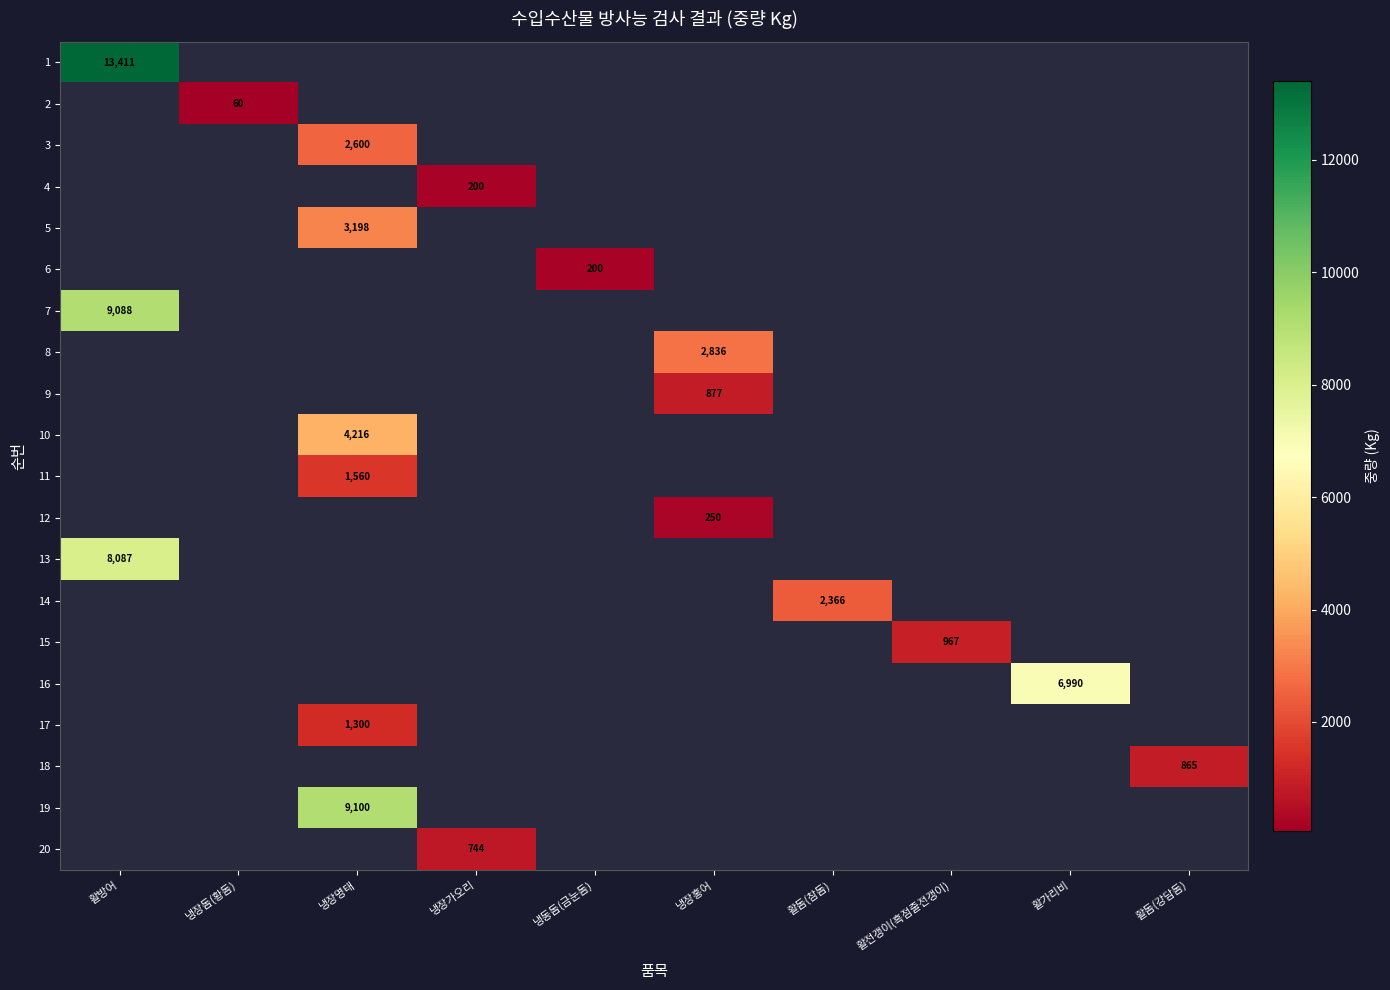

The value of 13 at 활방어 is 8087. True or false?

True